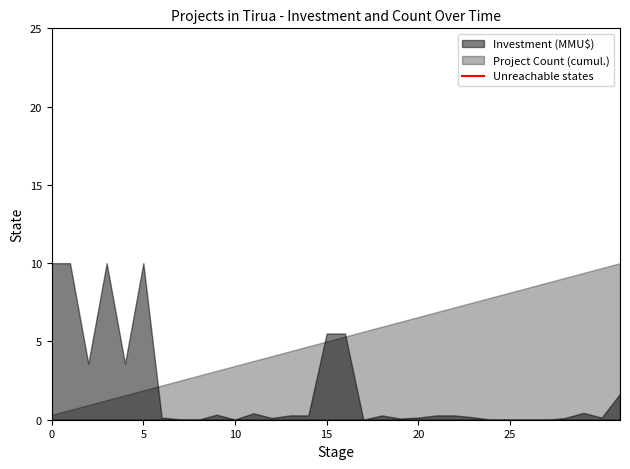

The value at 0 is -1. True or false?

False